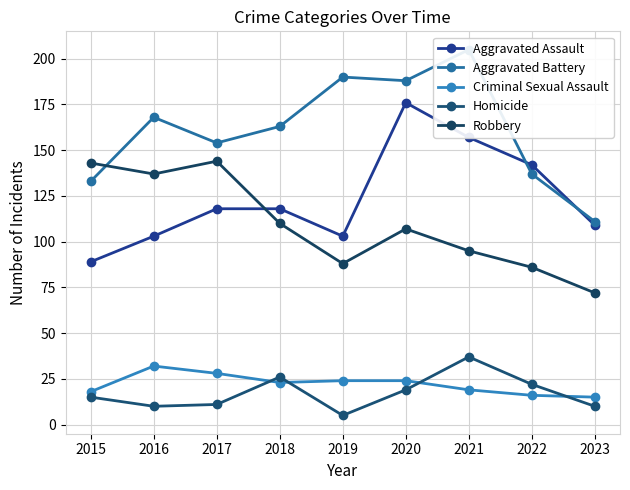

Rank the series at 2019 from lowest to highest value.

Homicide, Criminal Sexual Assault, Robbery, Aggravated Assault, Aggravated Battery